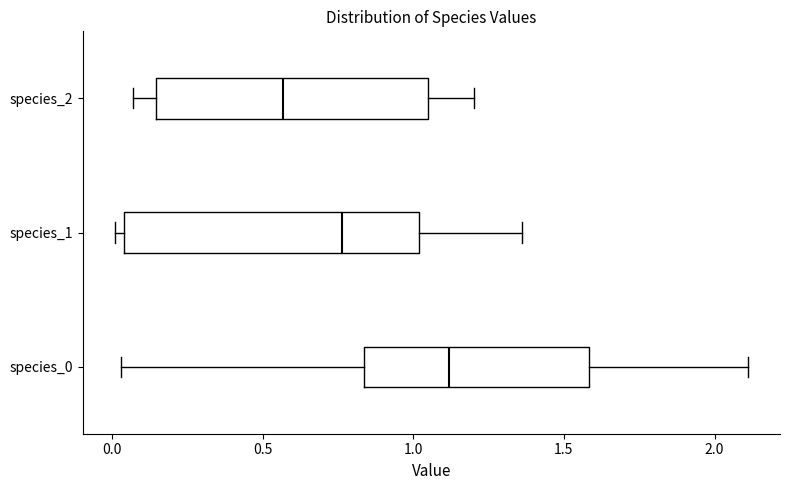

Reading bottom to top, transcribe this box plot: for each box, give where its median line is, the range the box spans, and where its two whiskers end, as read against the x-axis. The values are not printed on the chart, so give them approximately, as read against the axis.

species_0: median 1.10, box 0.85 to 1.60, whiskers 0.05 to 2.10
species_1: median 0.75, box 0.05 to 1.00, whiskers 0.00 to 1.35
species_2: median 0.55, box 0.15 to 1.05, whiskers 0.05 to 1.20